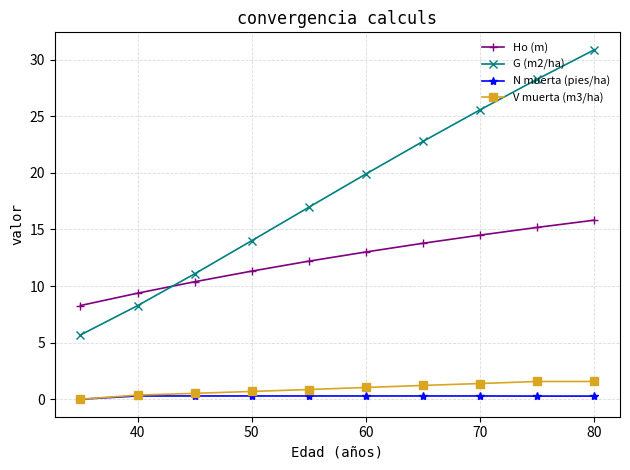

True or false: V muerta (m3/ha) and Ho (m) intersect in this chart.

False